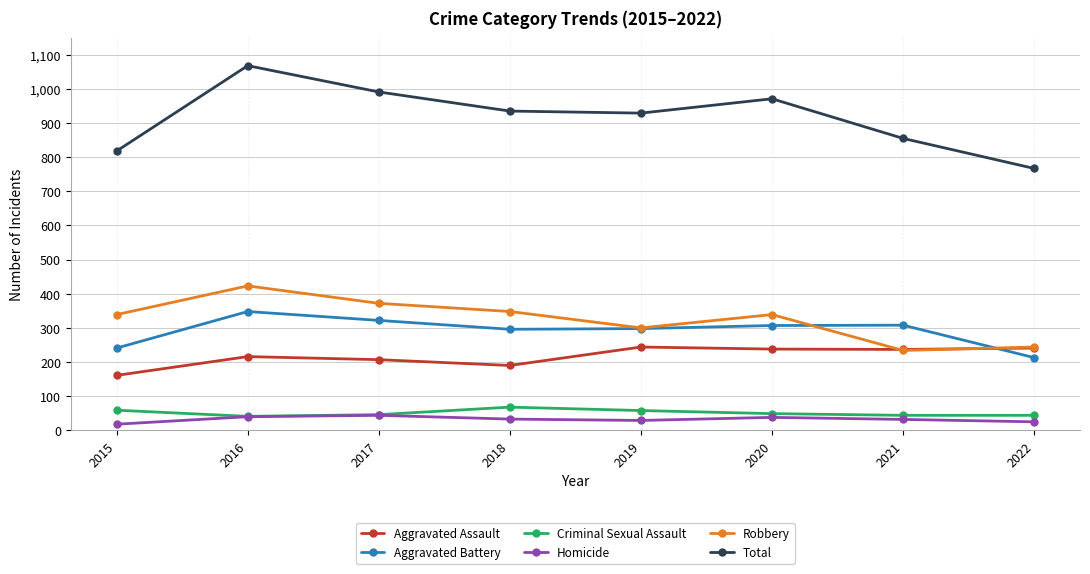

What is the average value of the Aggravated Battery series?

292